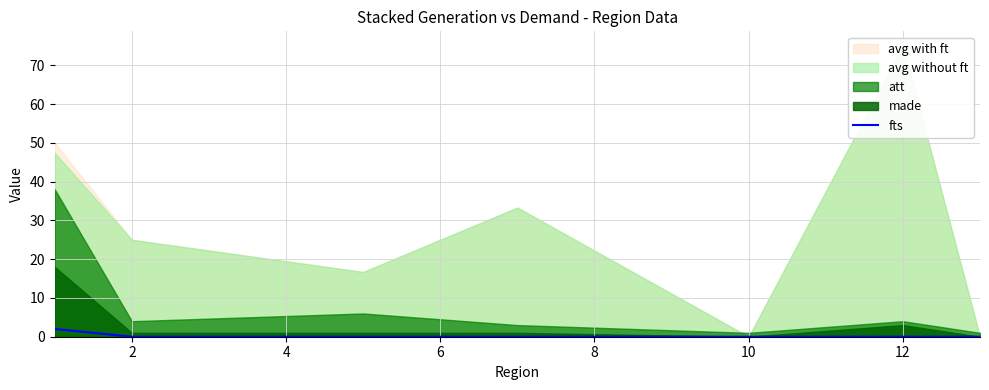

Is it true that the value at 12 is -1?

False